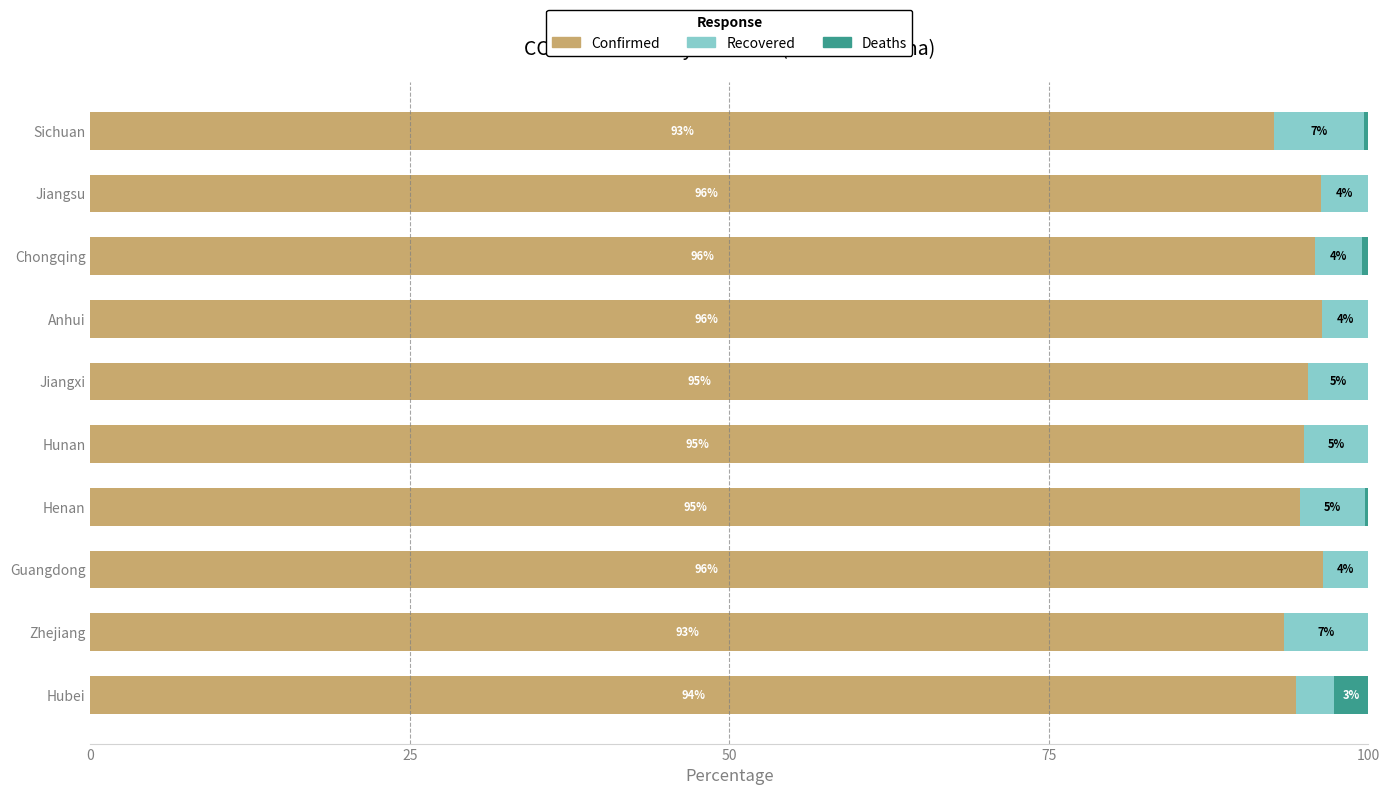

What is the total value across all series at Hubei?

100.0